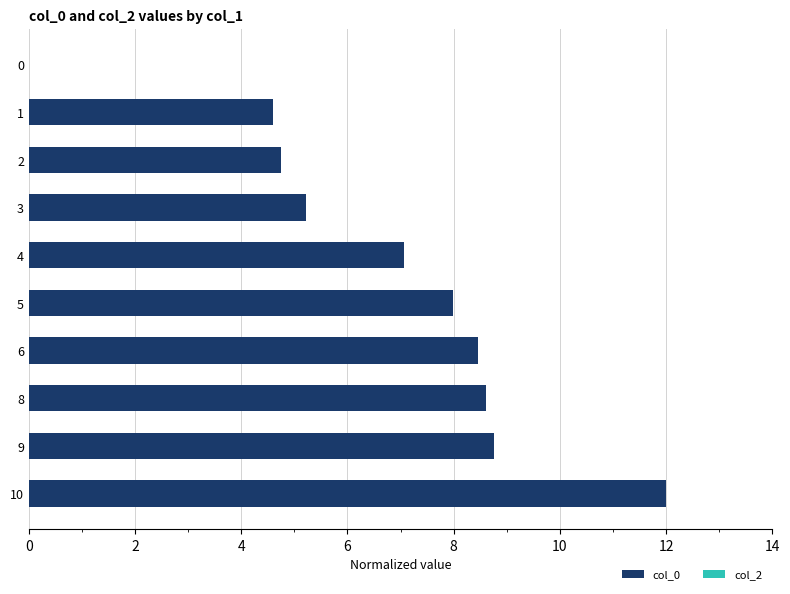

Read the value at 1.

4.6